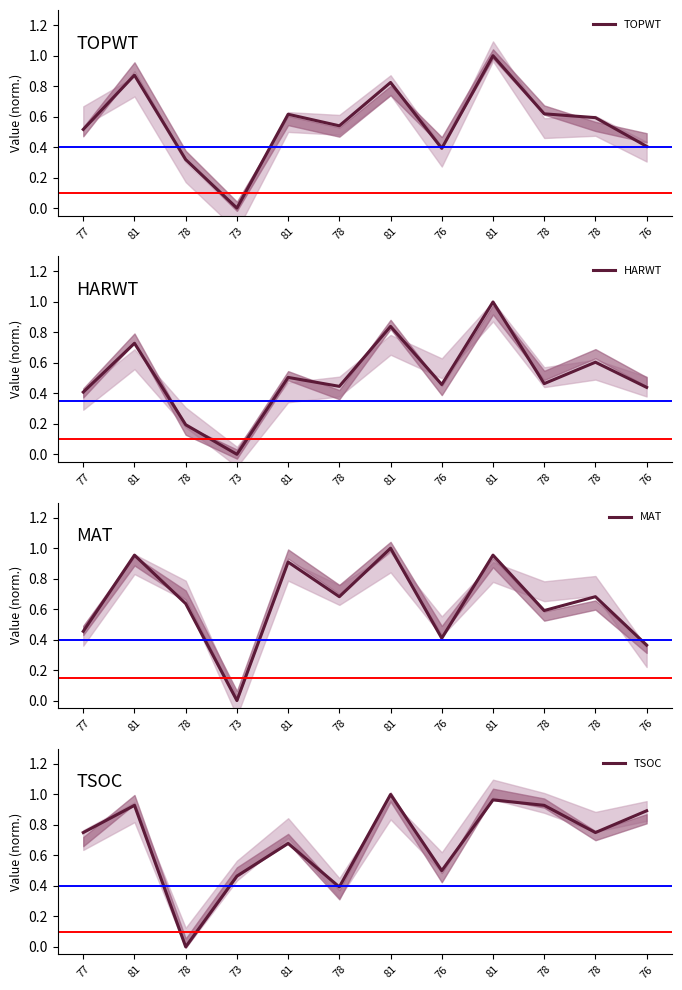

At which category is the sum across all series the highest?

81